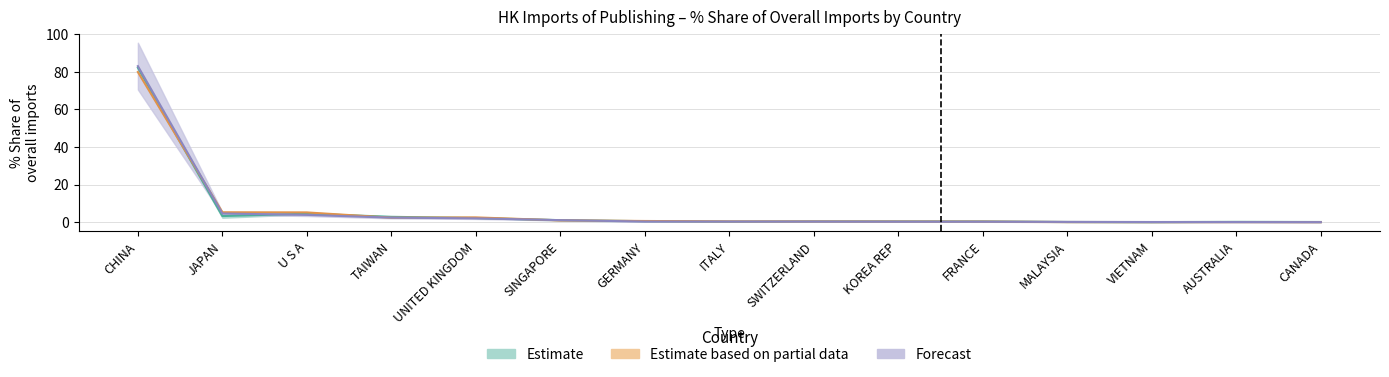

What is the sum of all 2016 % Share values?

99.0